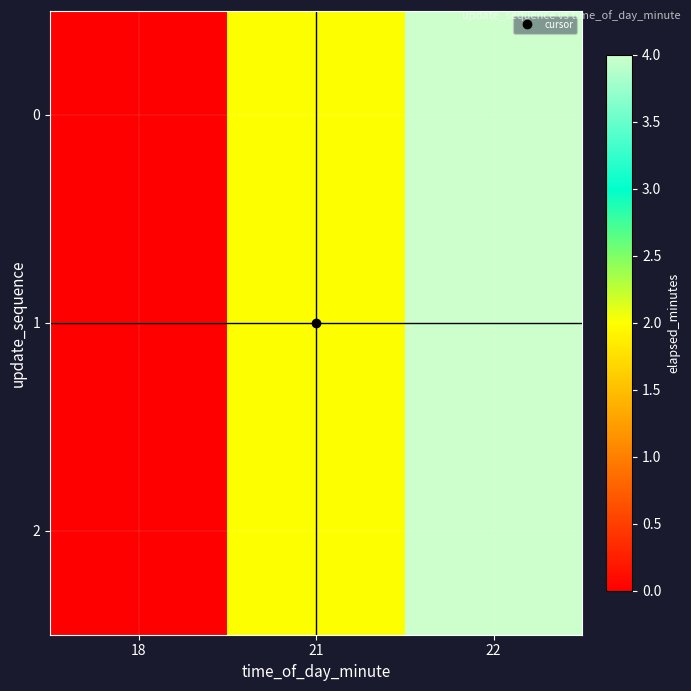

Reading left to right, extract all data points from this chart.

0: 18=0	21=2	22=4
1: 18=0	21=2	22=4
2: 18=0	21=2	22=4